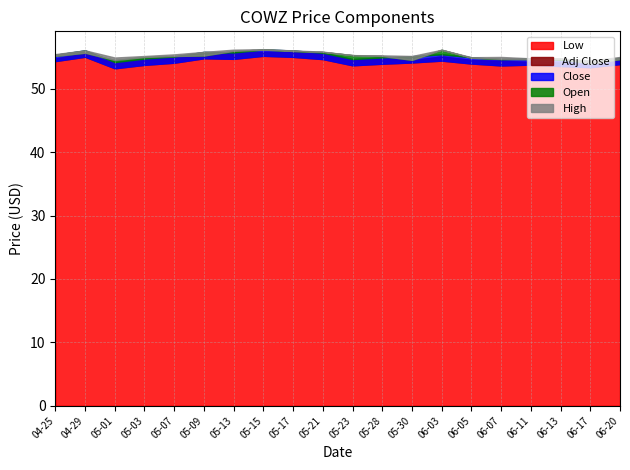

What is the maximum value shown in the chart?

56.3